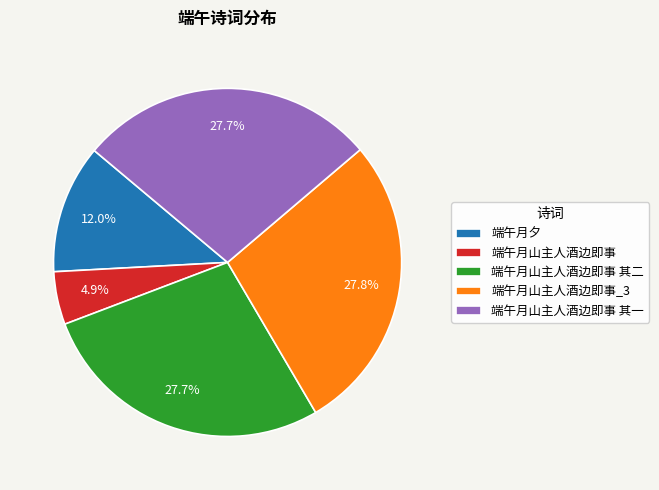

To the nearest percent, what is the difference between the largest and smallest slice percentages?

23%